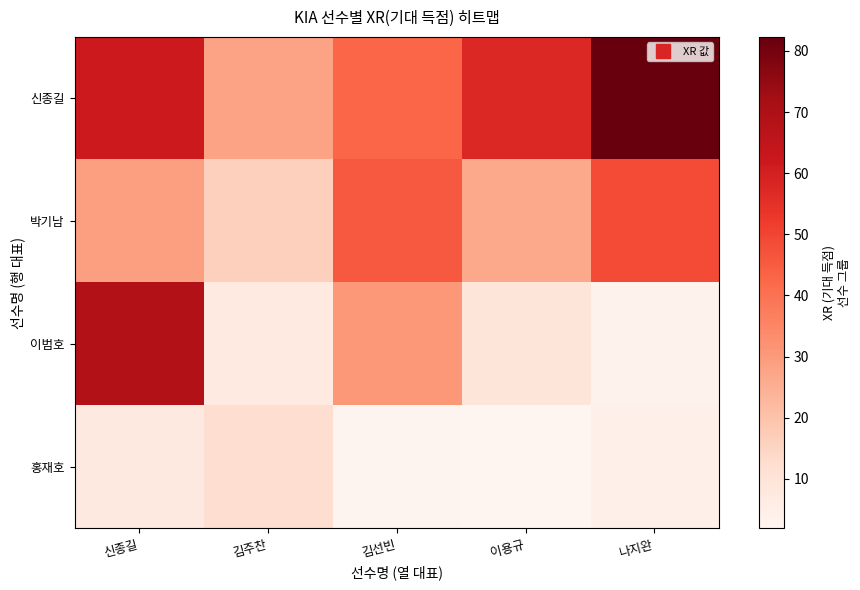

At how many categories does at least one series exceed 40?

4